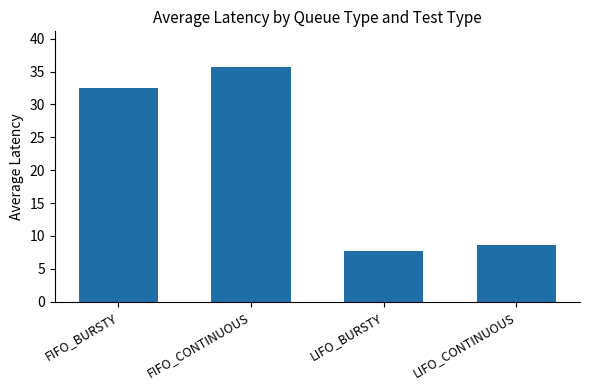

What is the smallest value displayed?

7.7